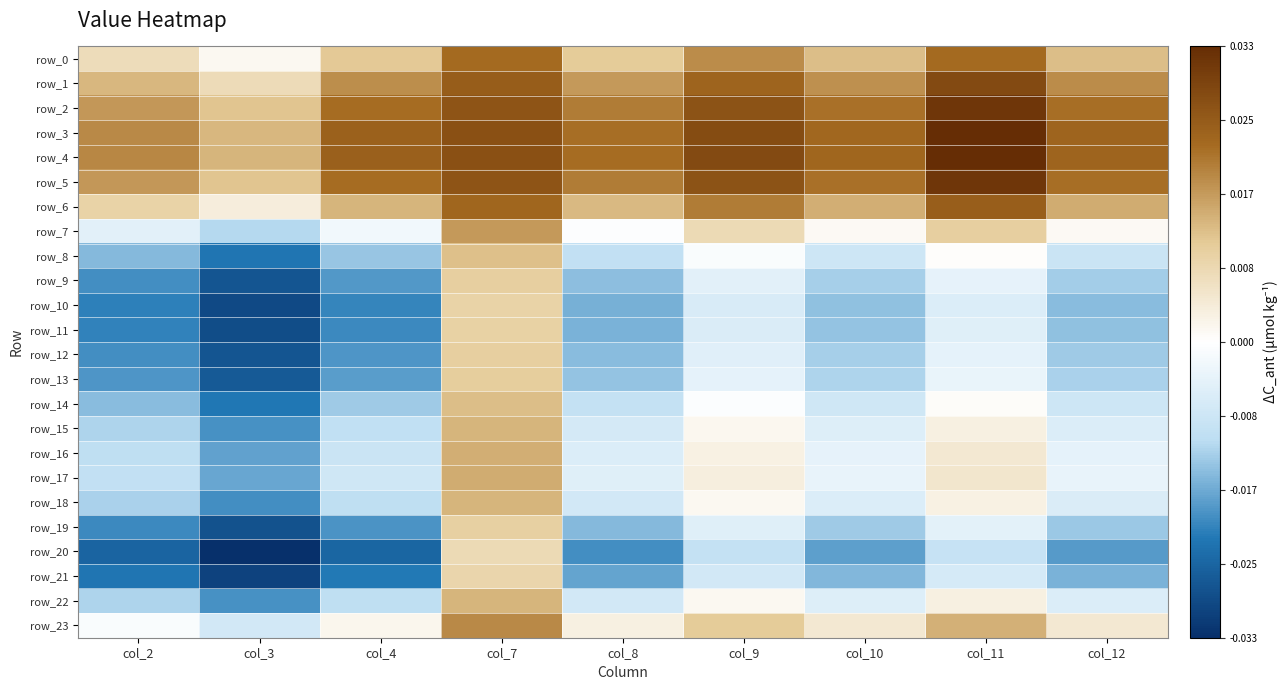

Which series changed the most between col_4 and col_12?

row_20